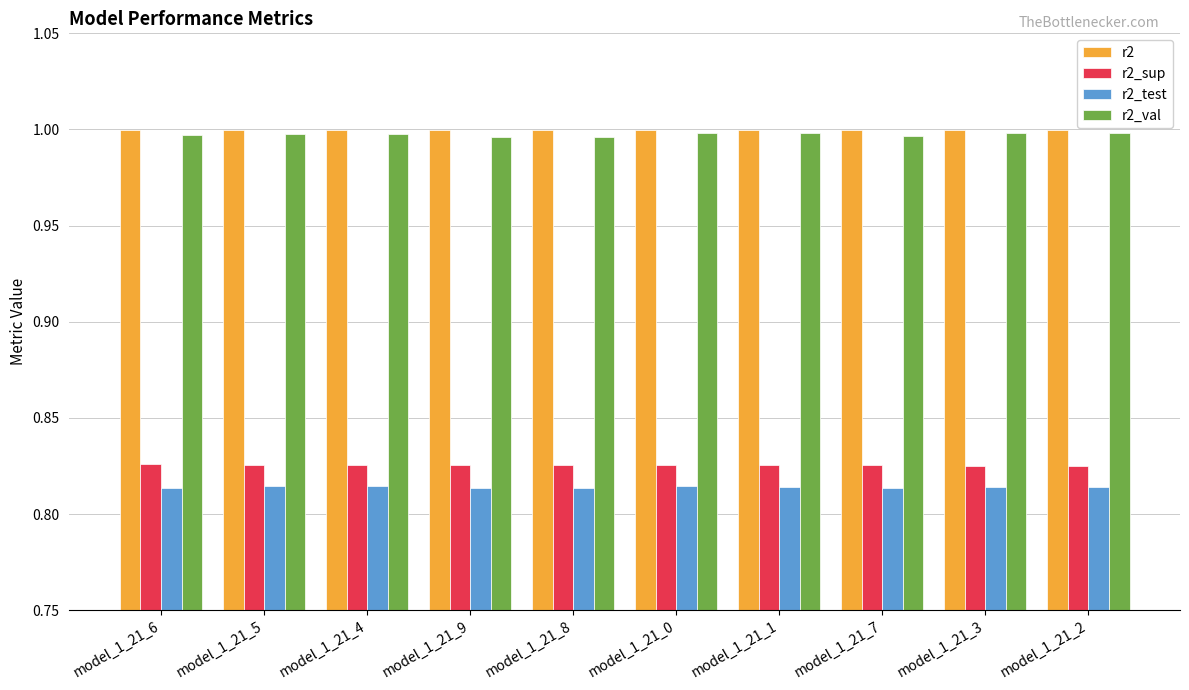

What are all the series names shown in the legend?

r2, r2_sup, r2_test, r2_val